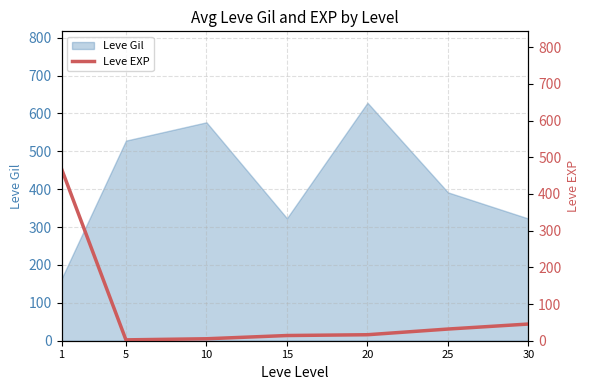

At which label does Leve Gil reach its peak?

20